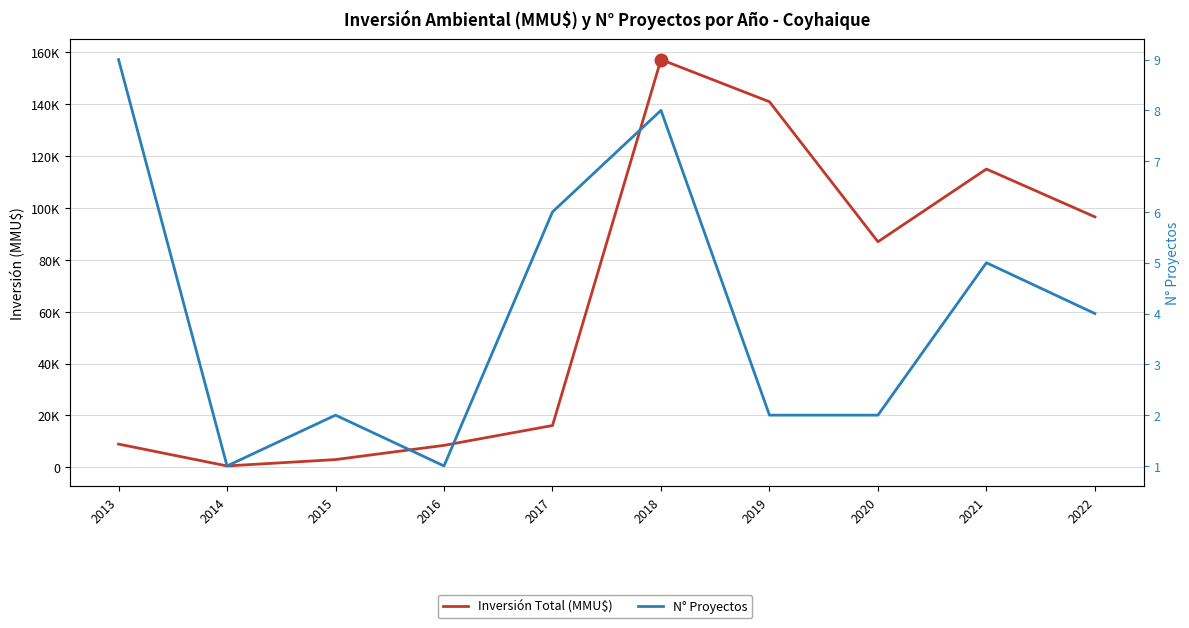

How many N° Proyectos values are between 2 and 6?

6